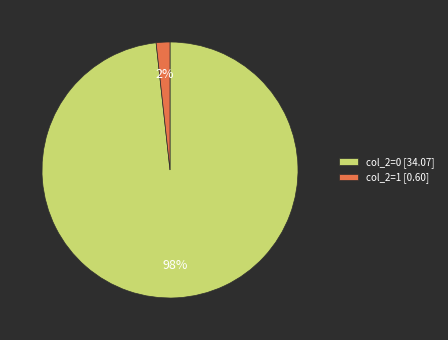

Count the number of slices in the pie.

2